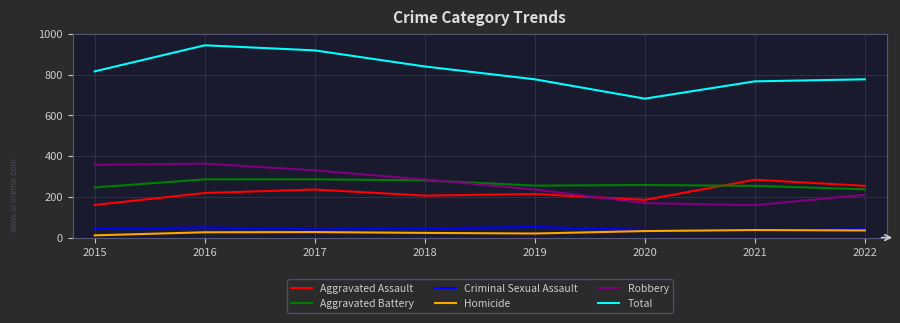

Between 2016 and 2021, which series saw the biggest shift?

Robbery